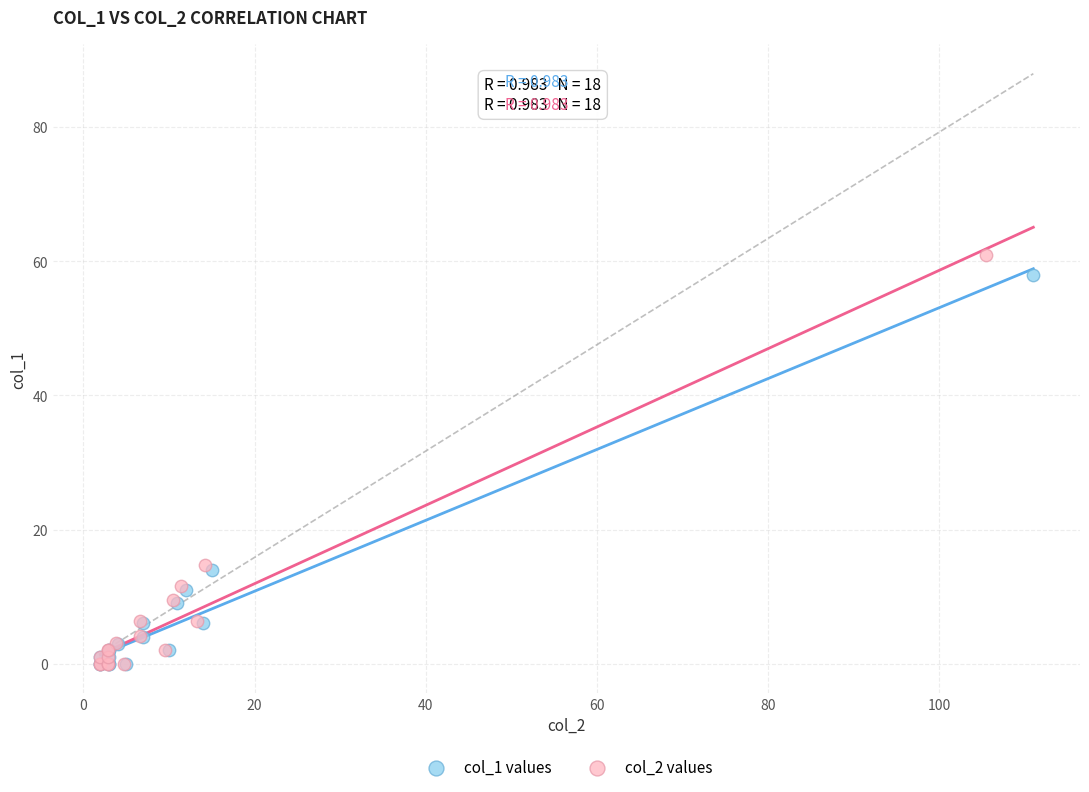

Which series has the largest Y range (max minus min)?

col_2 values